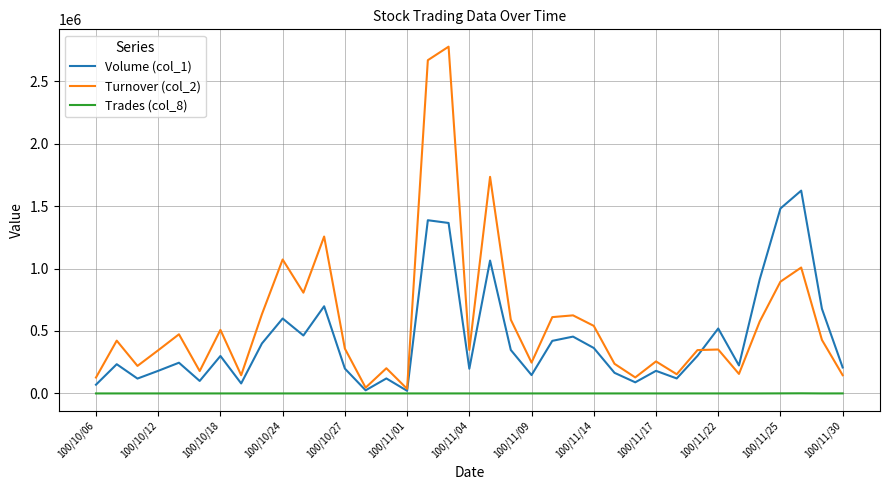

Which series has the widest spread of values?

Turnover (col_2)